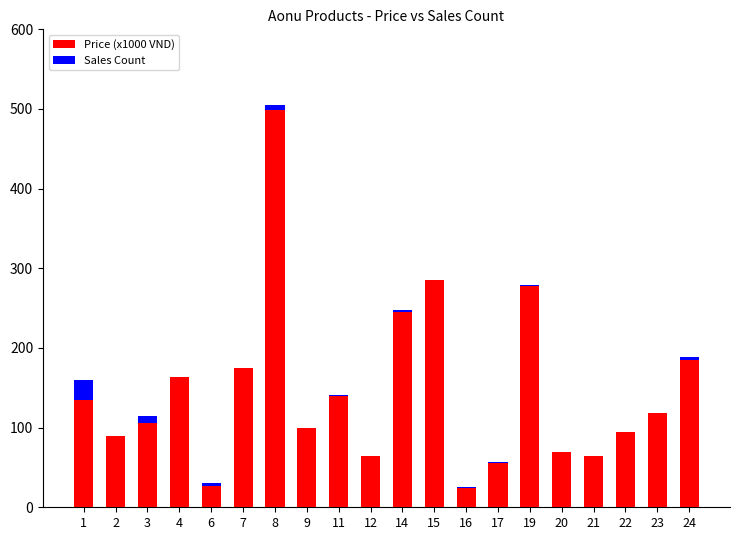

Where does the Price (x1000 VND) series first go above 118?

1